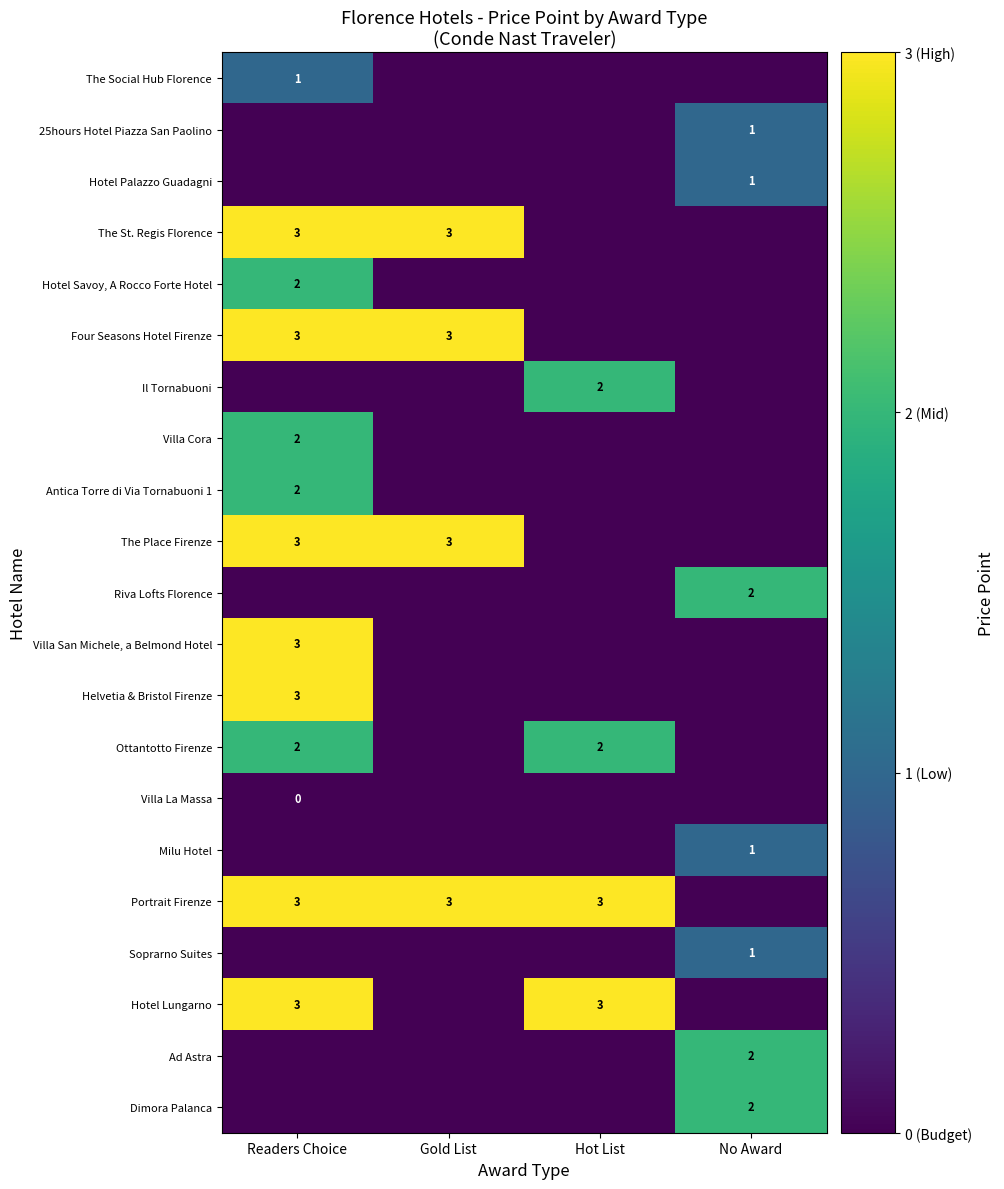

At which label does The Place Firenze reach its peak?

Readers Choice